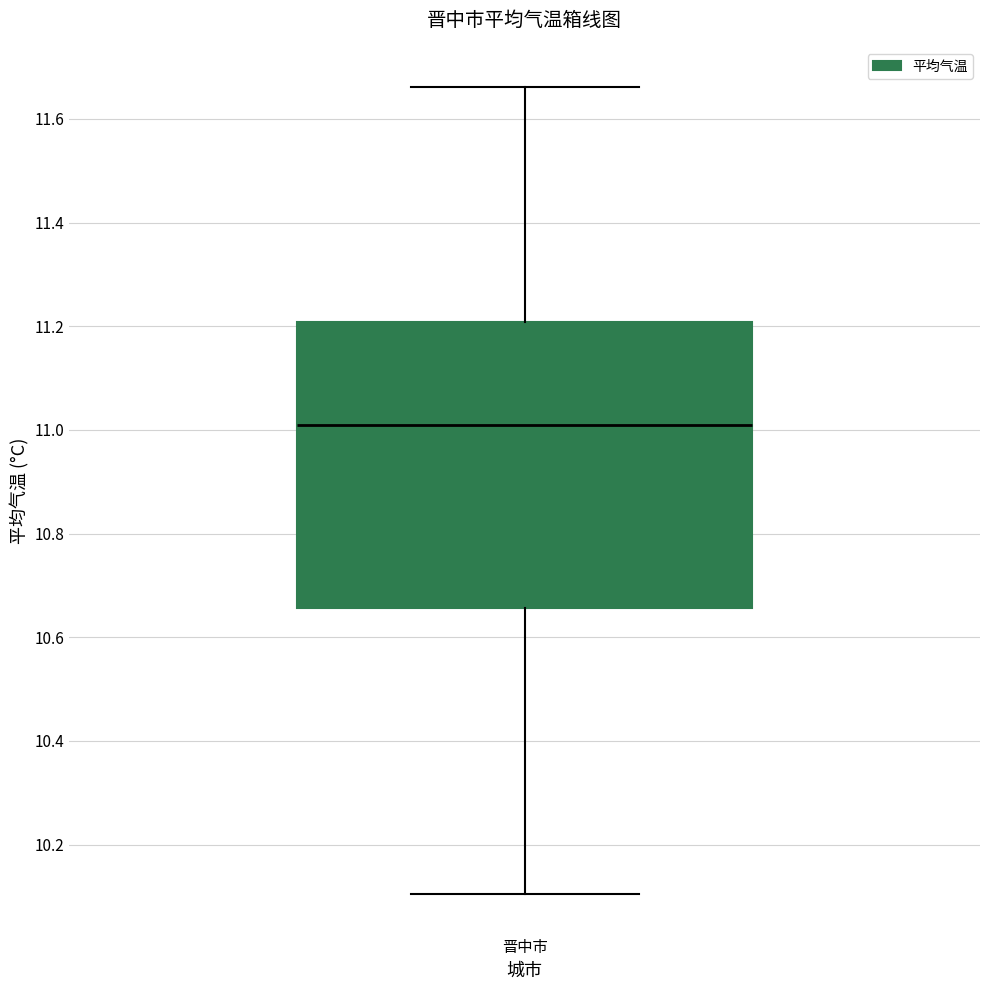

Where is the upper edge of the box for 晋中市 on the y-axis? The values are not printed on the chart, so give them approximately, as read against the axis.

11.20